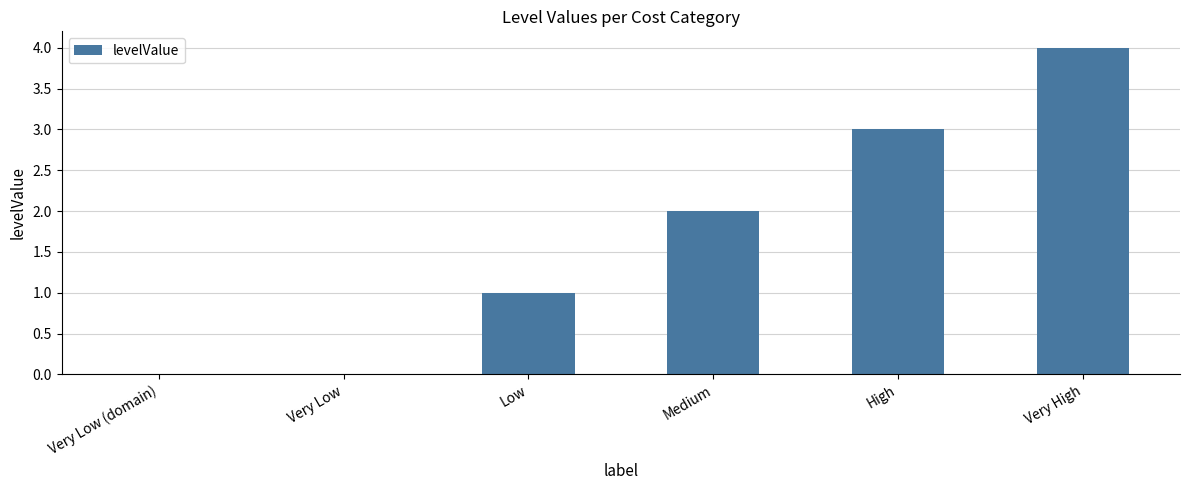

True or false: the data shows 0 at Very Low.

True